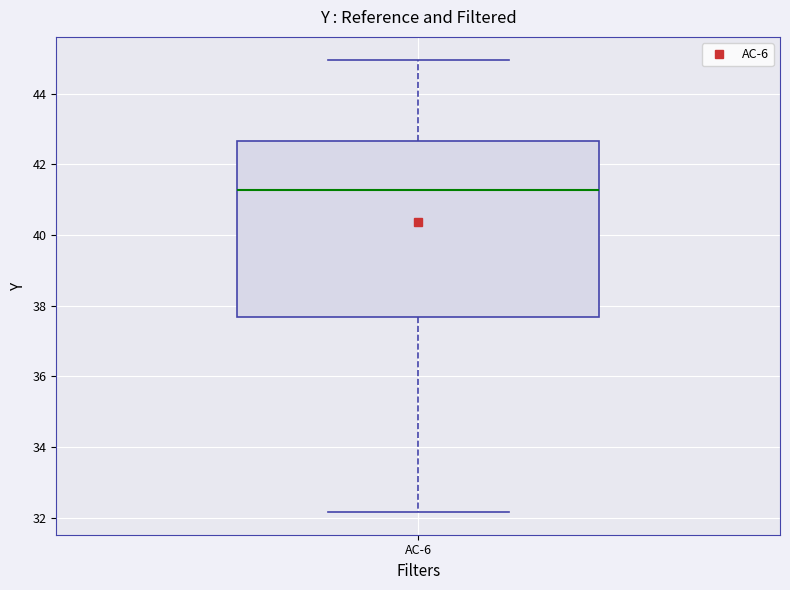

Where does the lower whisker of the box for AC-6 end on the y-axis? The values are not printed on the chart, so give them approximately, as read against the axis.

32.2